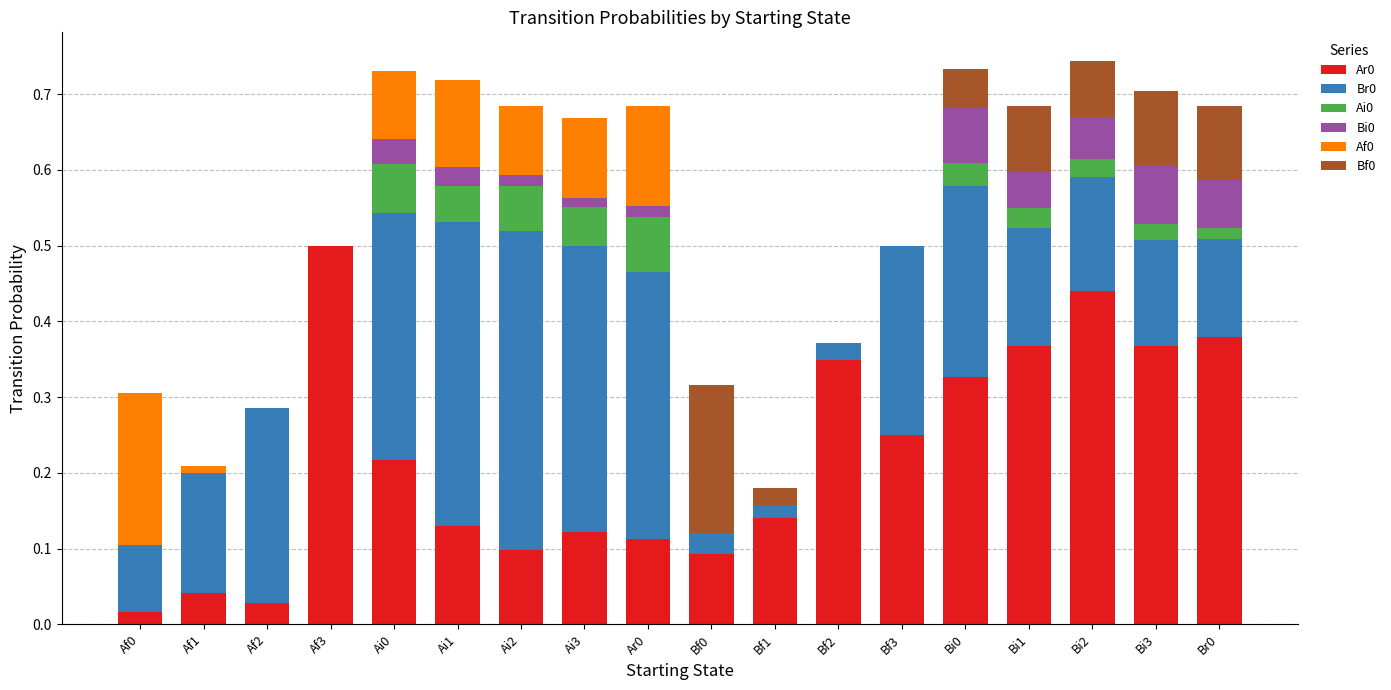

What is the total value across all series at Bi3?

0.7